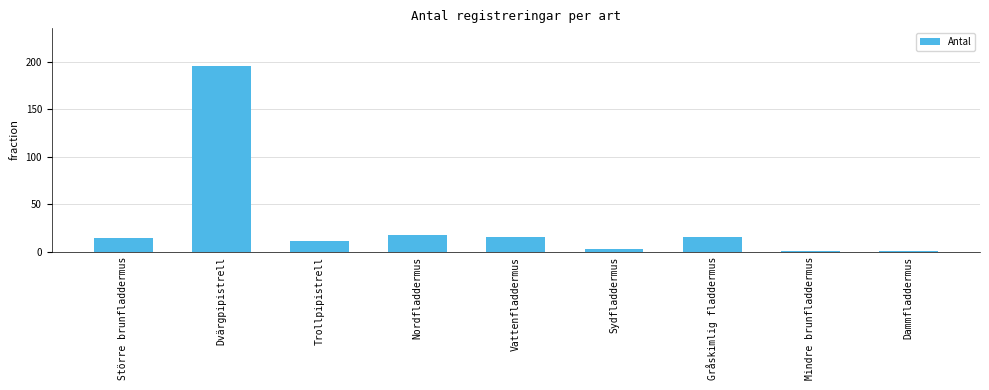

The value at Nordfladdermus is 18. True or false?

True